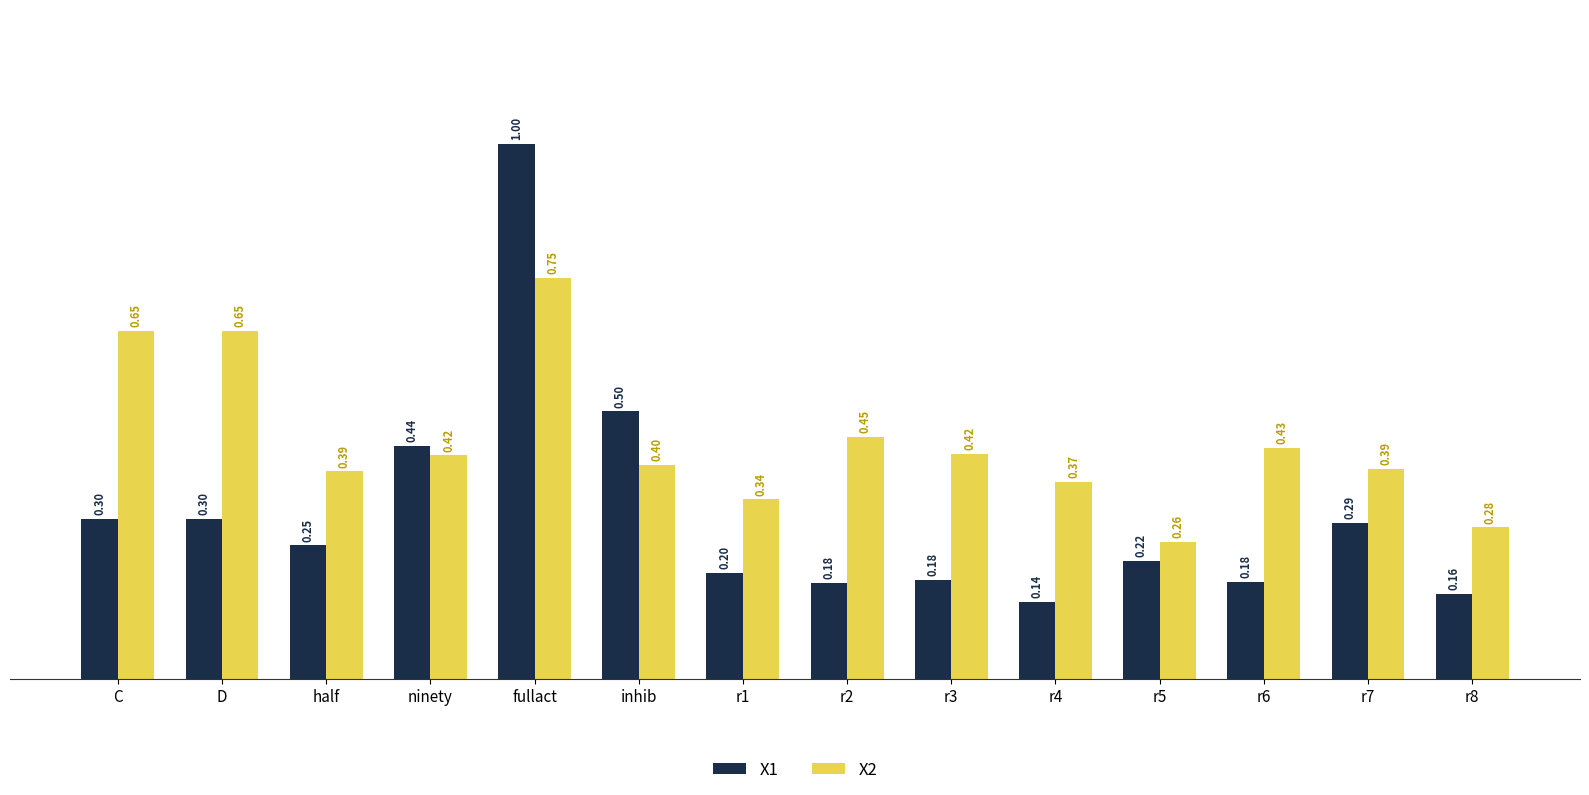

At how many categories does at least one series exceed 0?

14